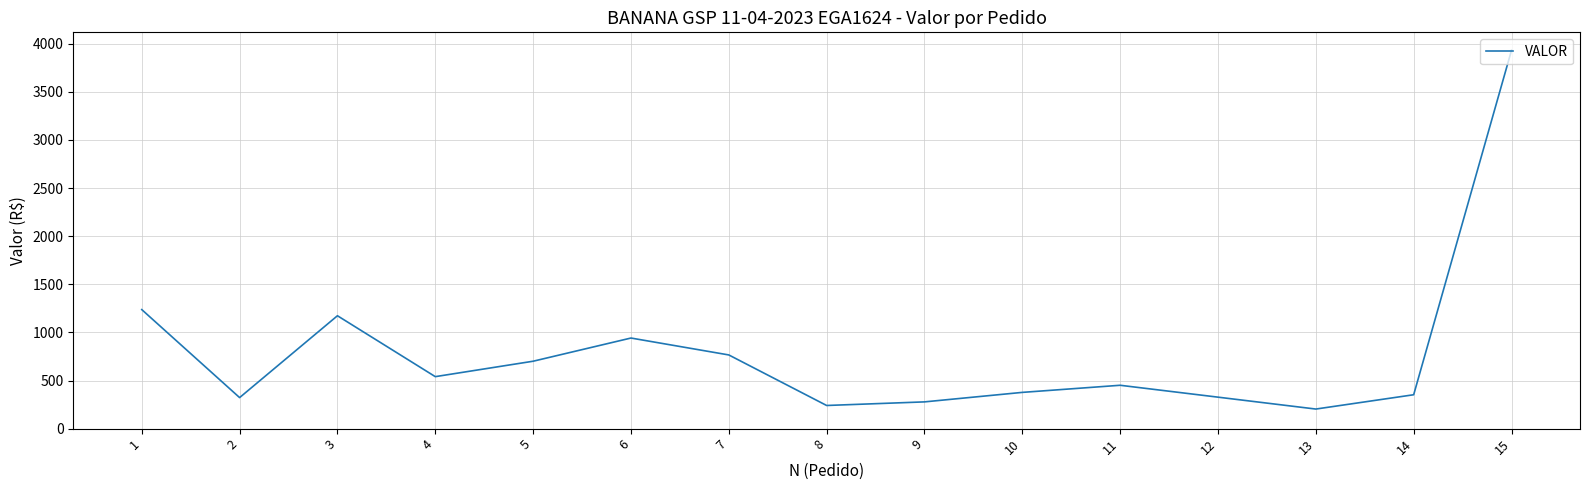

The value at 11 is 644.8. True or false?

False